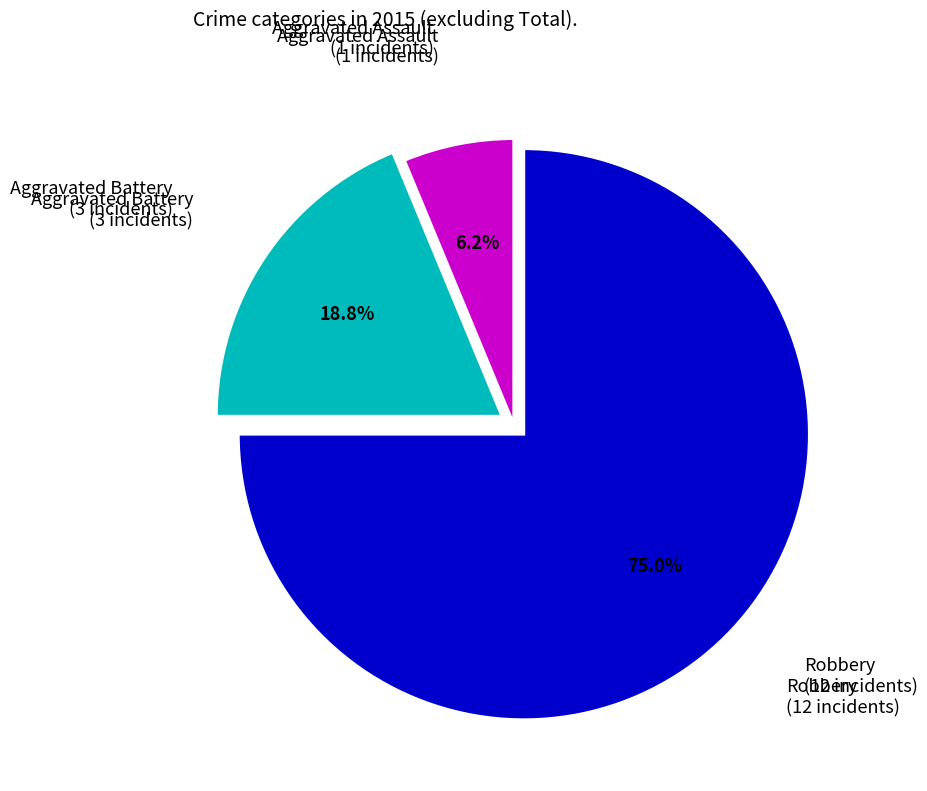

Is there any slice that represents more than half of the pie?

Yes